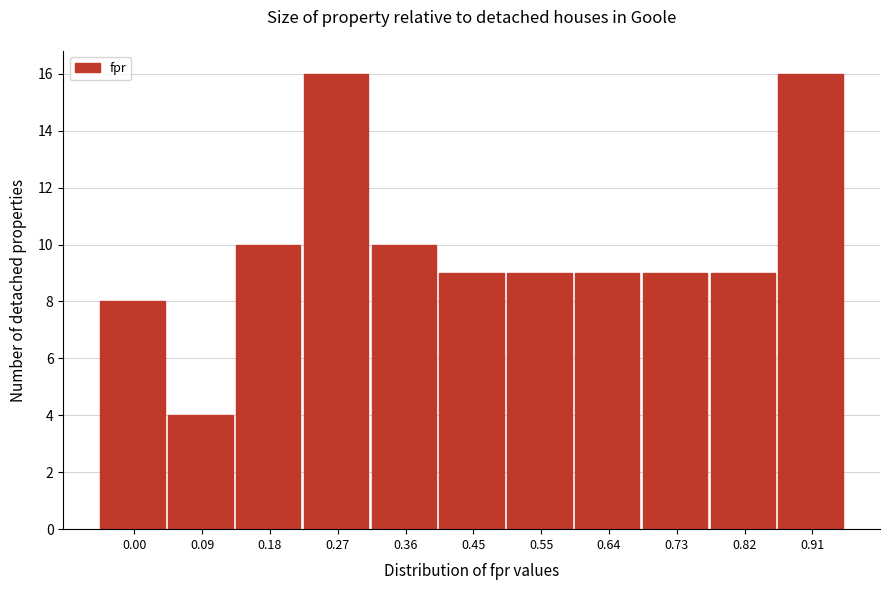

Reading left to right, extract all data points from this chart.

0.00=8	0.09=4	0.18=10	0.27=16	0.36=10	0.45=9	0.55=9	0.64=9	0.73=9	0.82=9	0.91=16